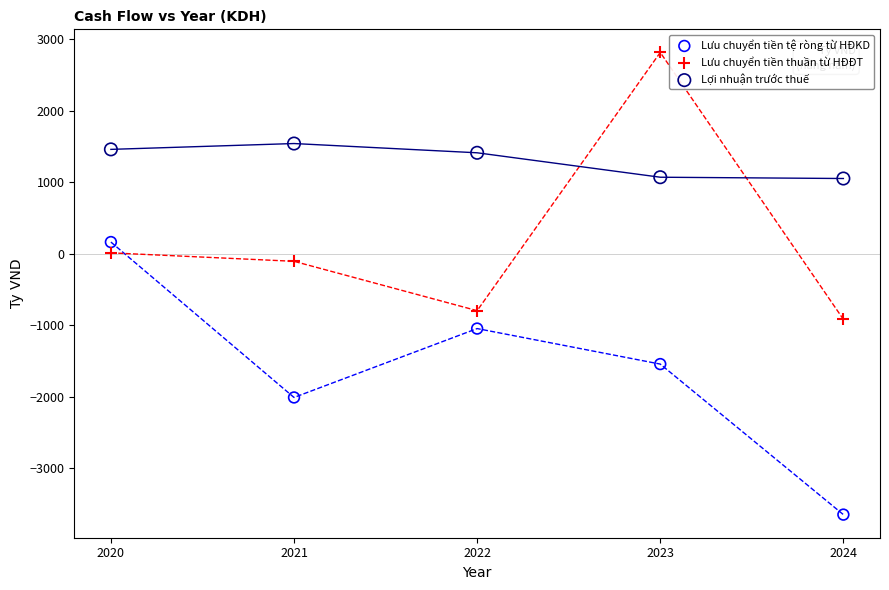

Which series contains the lowest Y value?

Lưu chuyển tiền tệ ròng từ HĐKD